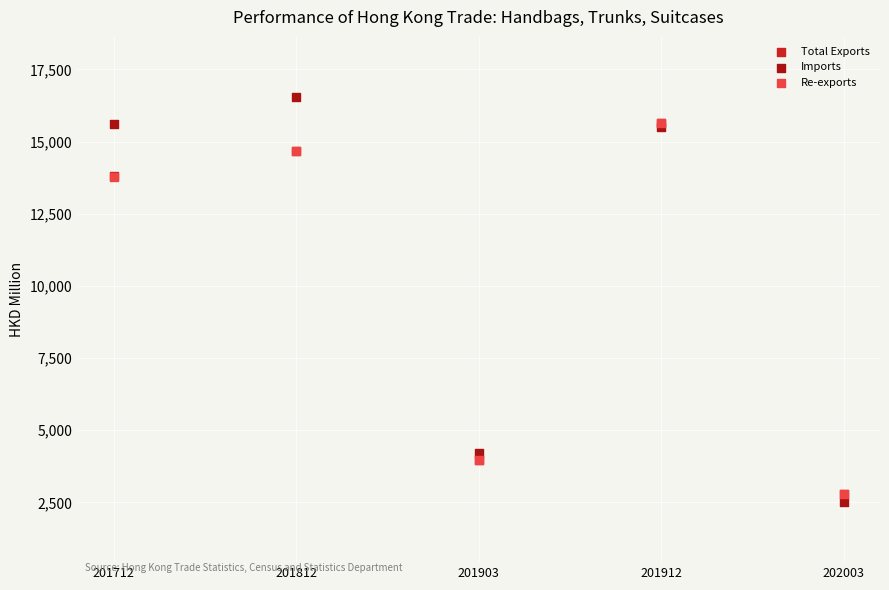

Which series contains the highest Y value?

Imports